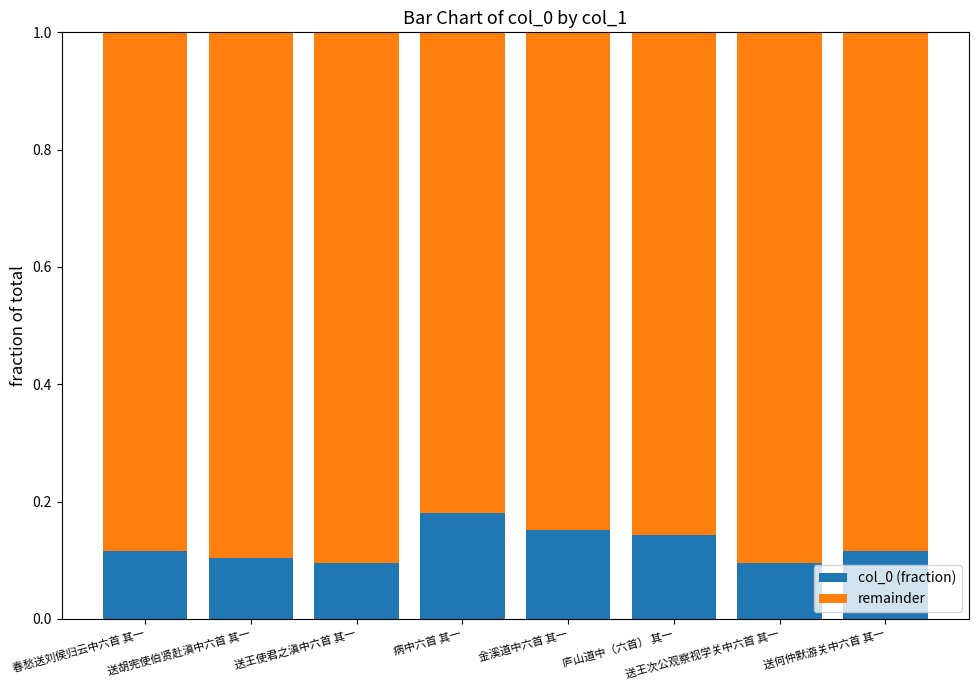

What is the sum of all col_0 (fraction) values?

1.0